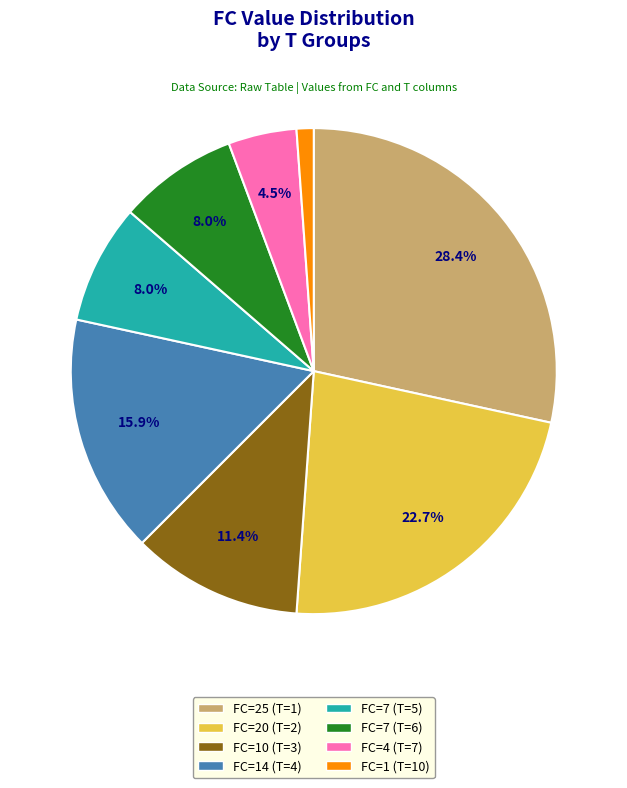

How much of the chart is everything except FC=10 (T=3)?

88.6%